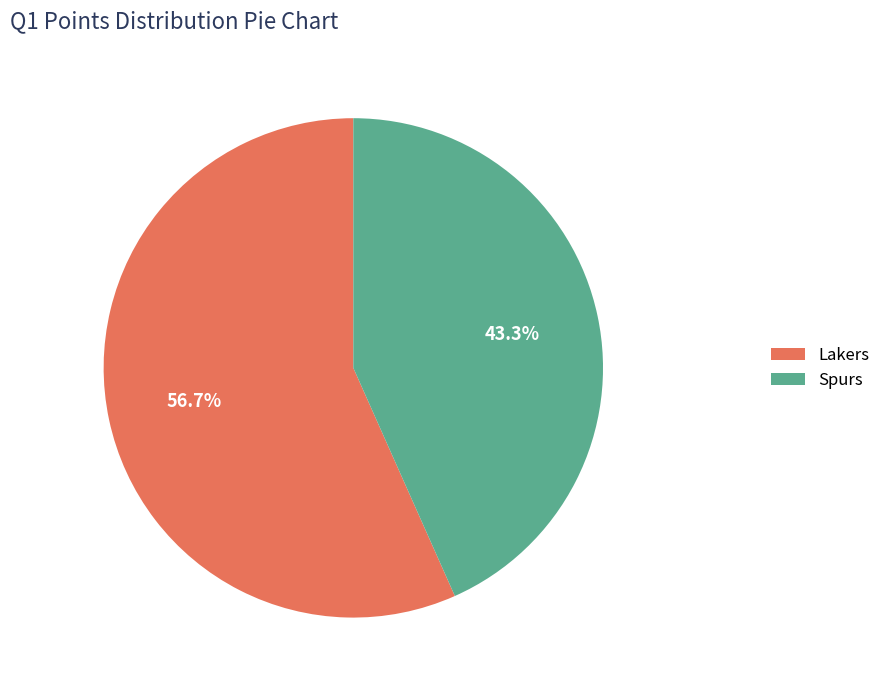

The Lakers slice represents 67% of the pie. True or false?

False